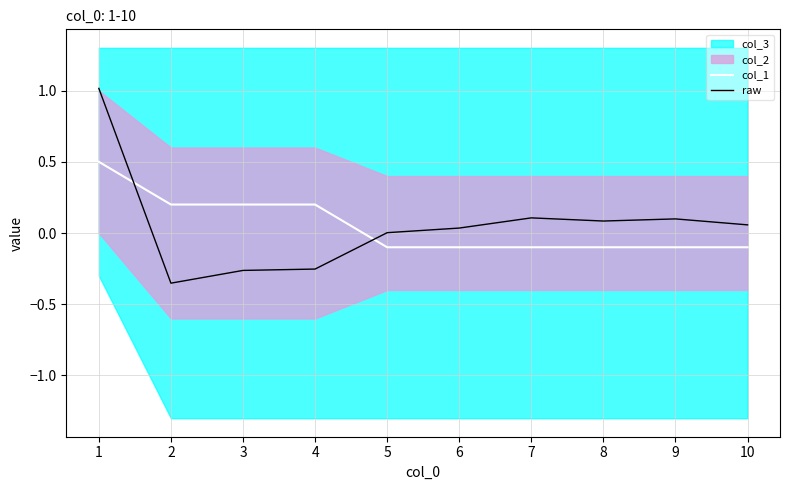

True or false: col_1 has a value of -0.1 at 6.

True